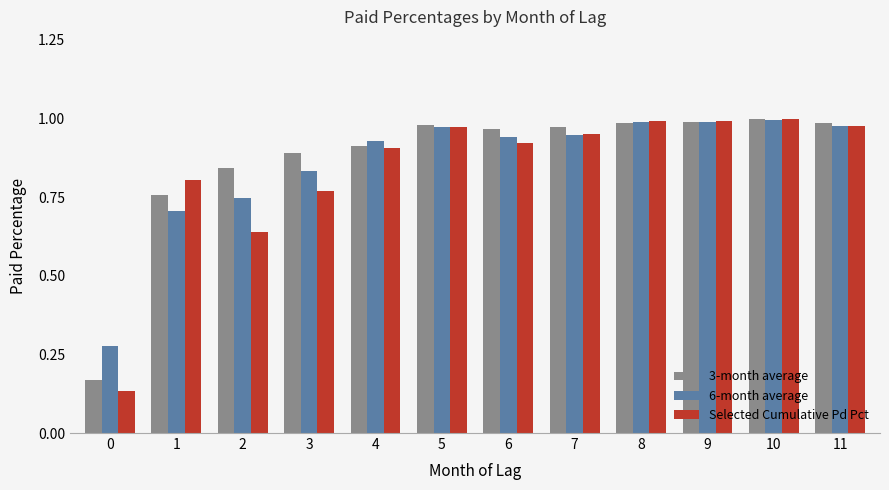

What is the sum of the 6-month average values at 10 and 4?

1.9